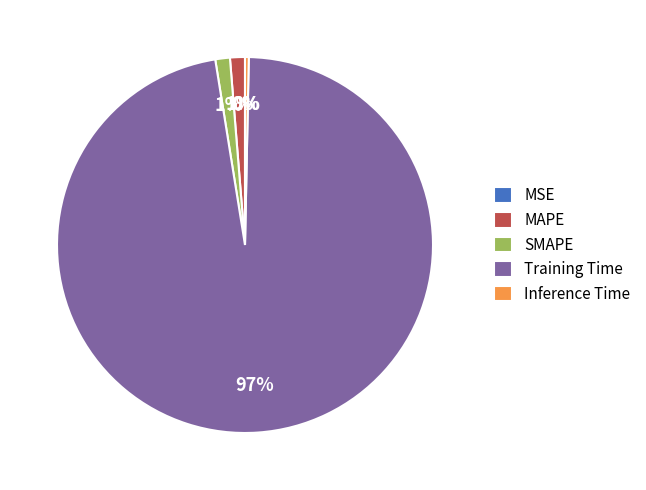

Which slice is the largest?

Training Time